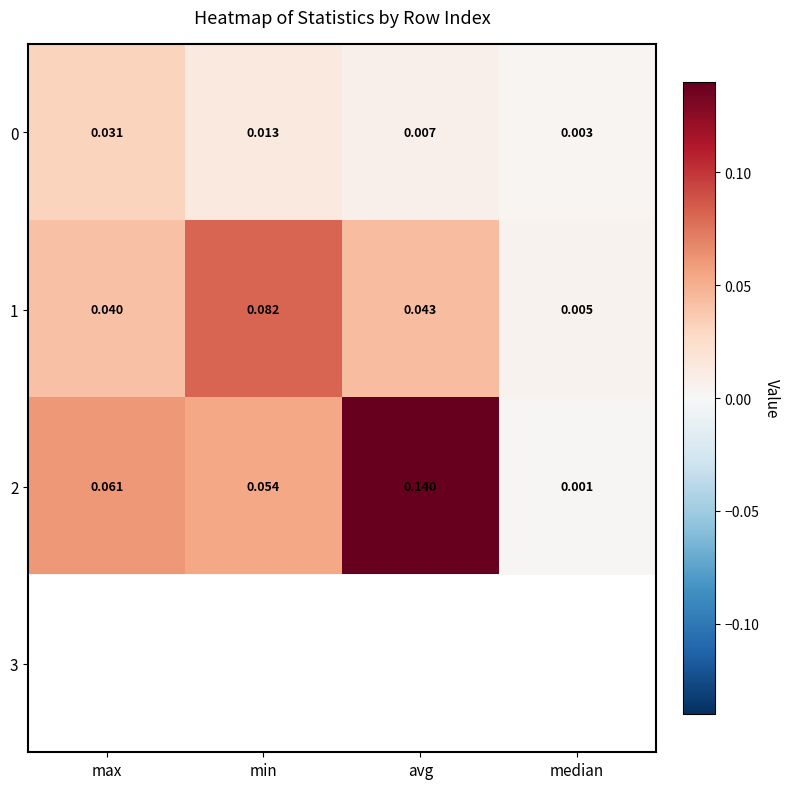

Rank the series by their average value, from highest to lowest.

2, 1, 0, 3